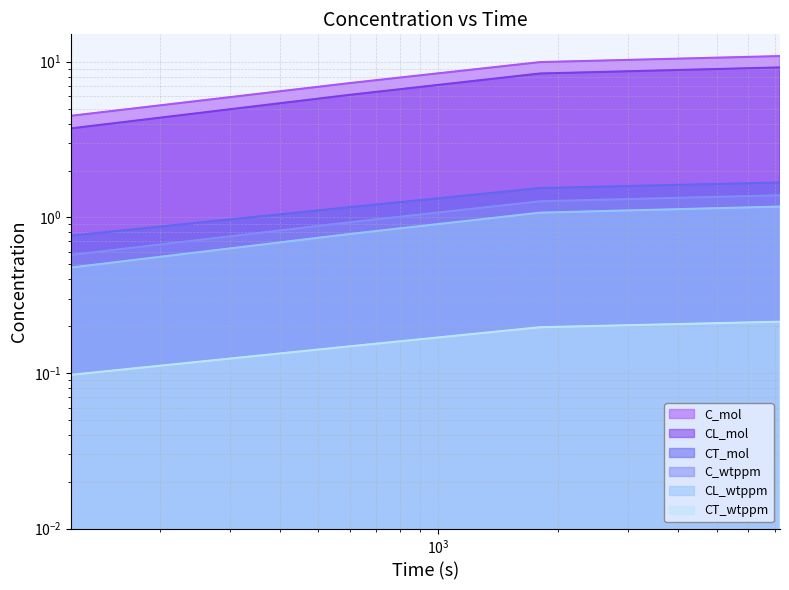

At which category is the sum across all series the highest?

7200